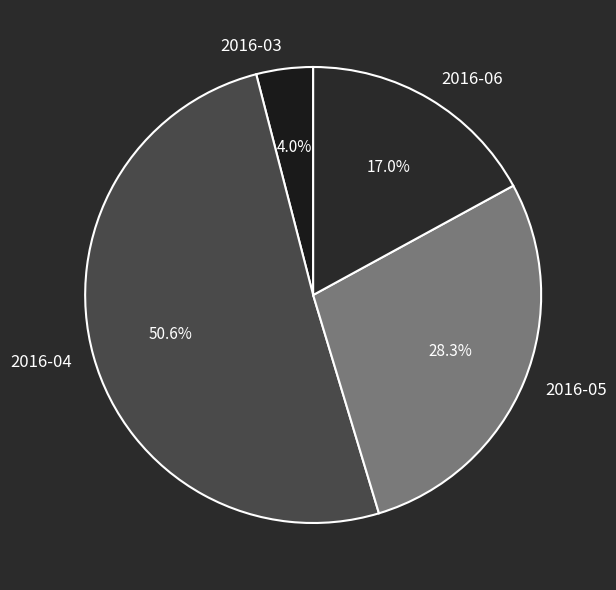

Combined, do 2016-05 and 2016-04 account for over 50%?

Yes